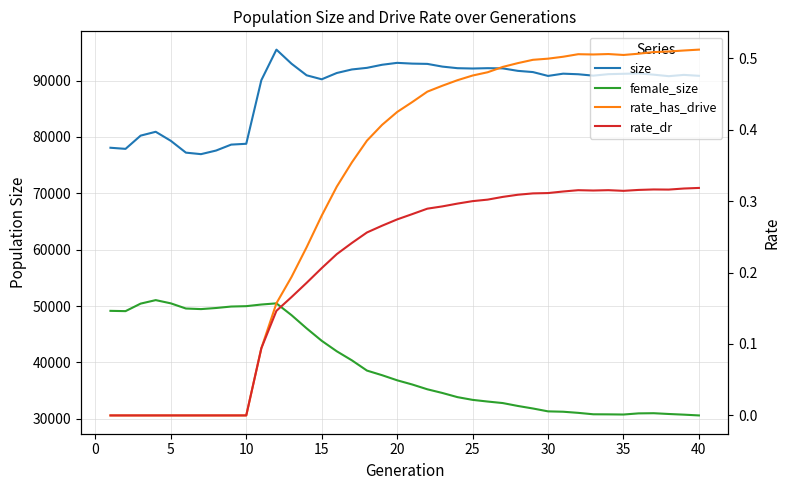

What is the greatest value displayed?

95488.0